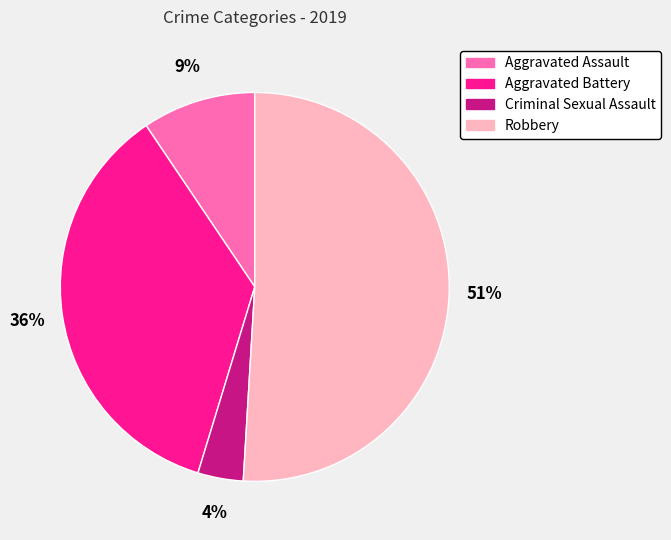

Combined, do Aggravated Assault and Aggravated Battery account for over 50%?

No